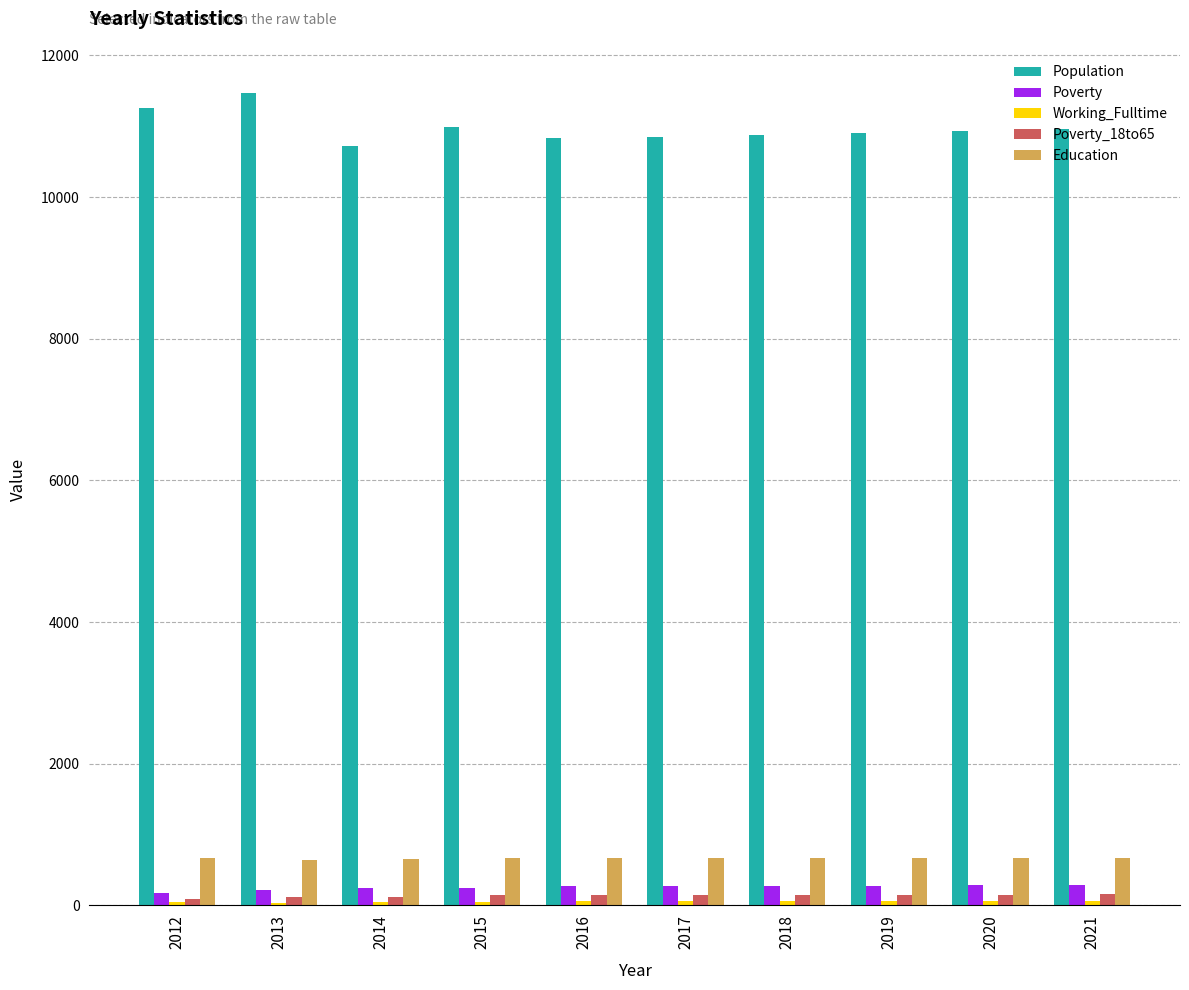

What is the greatest value displayed?

11463